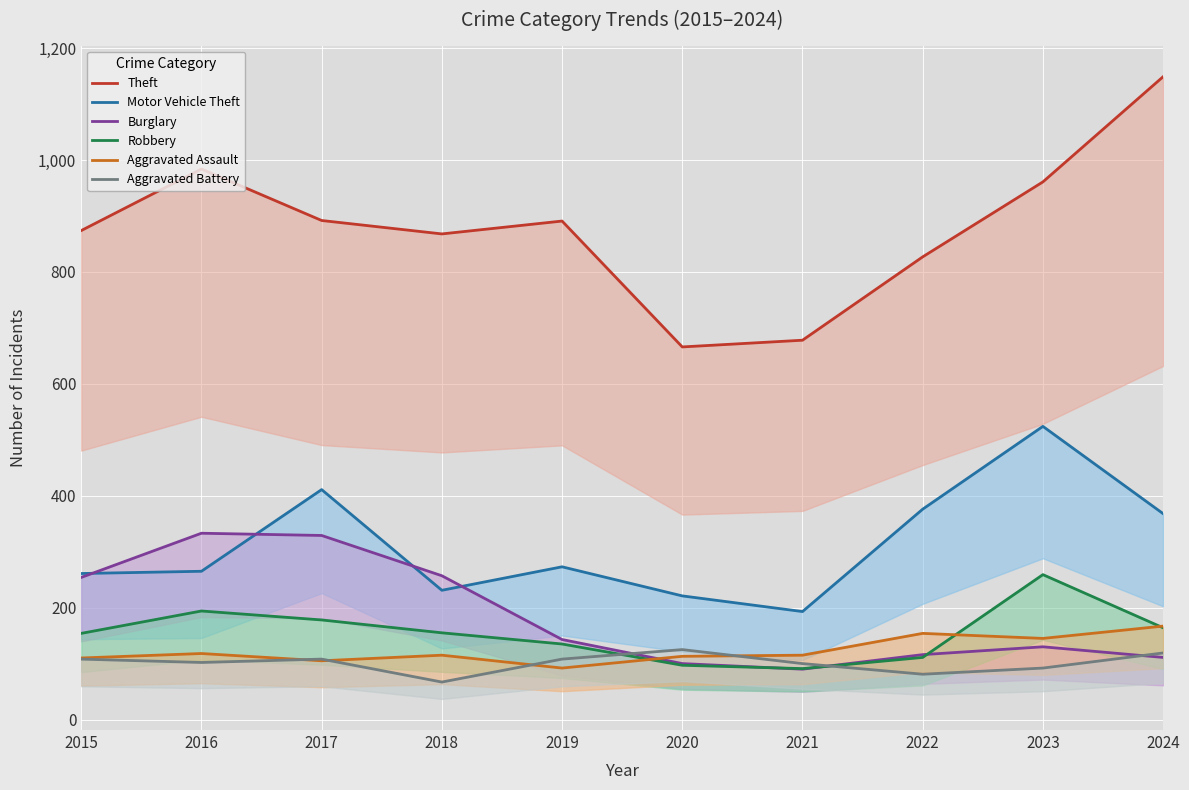

Reading left to right, list all the values displayed in this chart.

Theft: 874	984	892	868	891	666	678	827	961	1149
Motor Vehicle Theft: 261	265	411	231	273	221	193	376	524	368
Burglary: 254	333	329	257	143	100	90	116	130	111
Robbery: 154	194	178	155	135	97	91	111	259	164
Aggravated Assault: 110	118	105	115	92	113	115	154	145	167
Aggravated Battery: 108	102	108	67	108	125	100	81	92	119